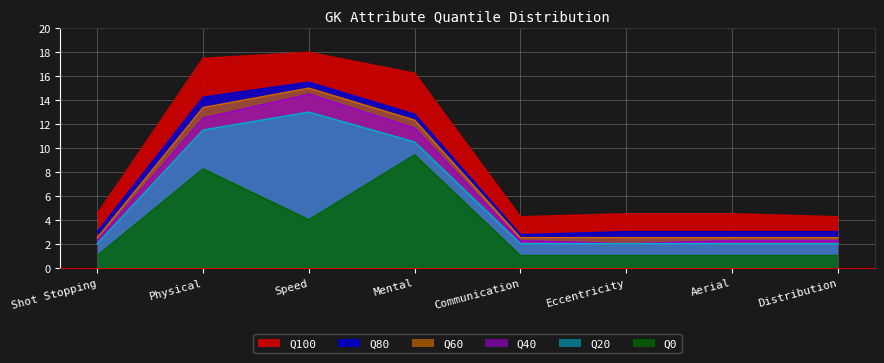

Reading right to left, what are all the values shown in this chart?

Q0: Distribution=1.0	Aerial=1.0	Eccentricity=1.0	Communication=1.0	Mental=9.4	Speed=4.0	Physical=8.2	Shot Stopping=1.0
Q20: Distribution=2.0	Aerial=2.0	Eccentricity=2.0	Communication=2.0	Mental=10.5	Speed=13.0	Physical=11.5	Shot Stopping=2.0
Q40: Distribution=2.2	Aerial=2.2	Eccentricity=2.0	Communication=2.2	Mental=11.7	Speed=14.5	Physical=12.5	Shot Stopping=2.2
Q60: Distribution=2.5	Aerial=2.5	Eccentricity=2.5	Communication=2.5	Mental=12.3	Speed=15.0	Physical=13.4	Shot Stopping=2.5
Q80: Distribution=3.0	Aerial=3.0	Eccentricity=3.0	Communication=2.8	Mental=12.8	Speed=15.5	Physical=14.2	Shot Stopping=3.0
Q100: Distribution=4.2	Aerial=4.5	Eccentricity=4.5	Communication=4.2	Mental=16.2	Speed=18.0	Physical=17.5	Shot Stopping=4.5